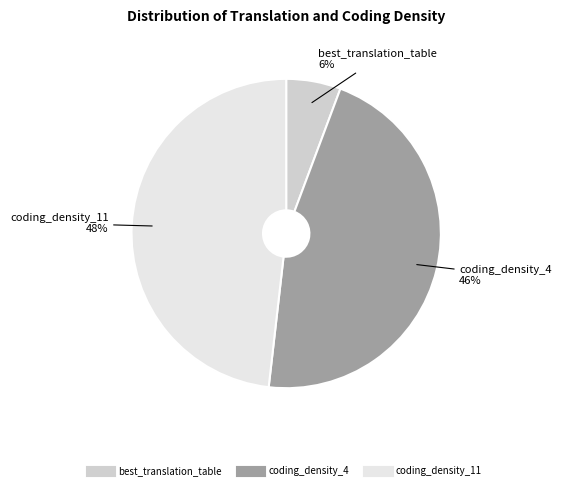

To the nearest percent, what is the difference between the largest and smallest slice percentages?

42%